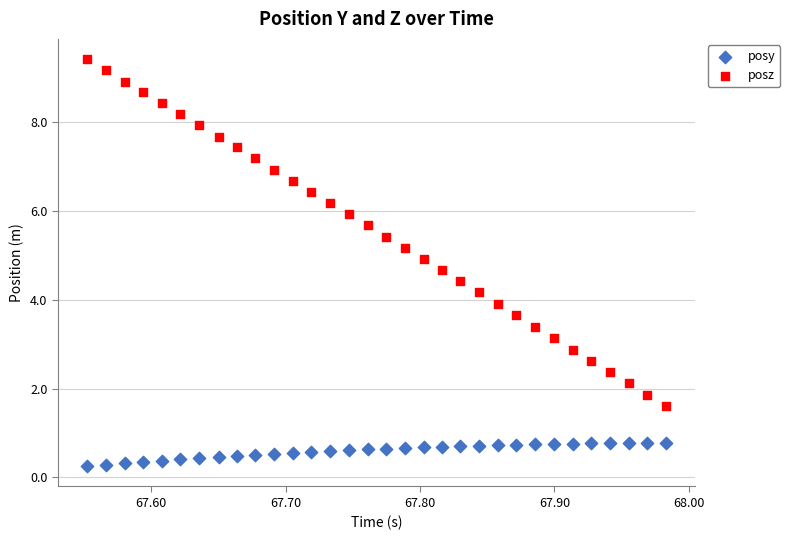

Which series reaches the minimum Y coordinate?

posy